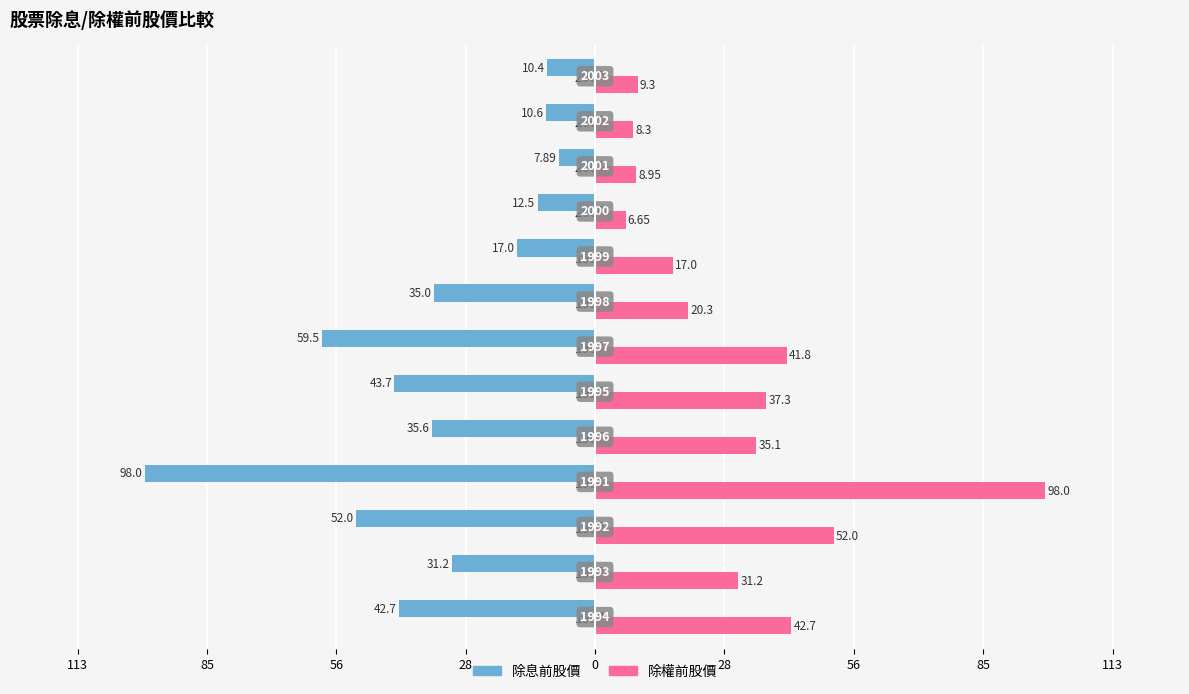

What are all the series names shown in the legend?

除息前股價, 除權前股價